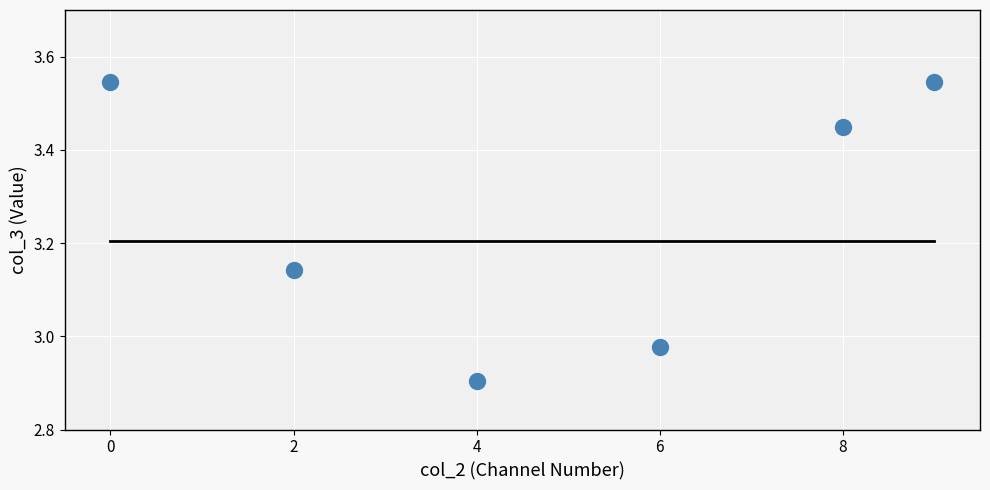

Between 2 and 8, which is larger?

8